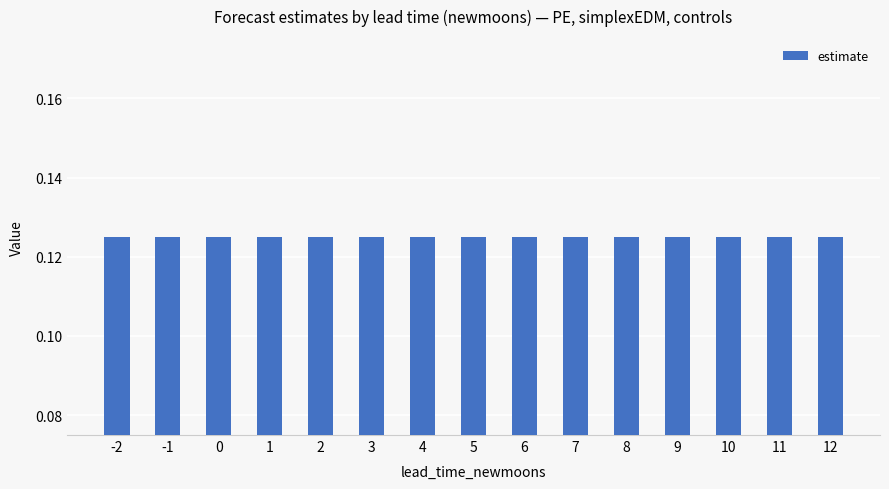

Which label corresponds to the largest value in the chart?

-2